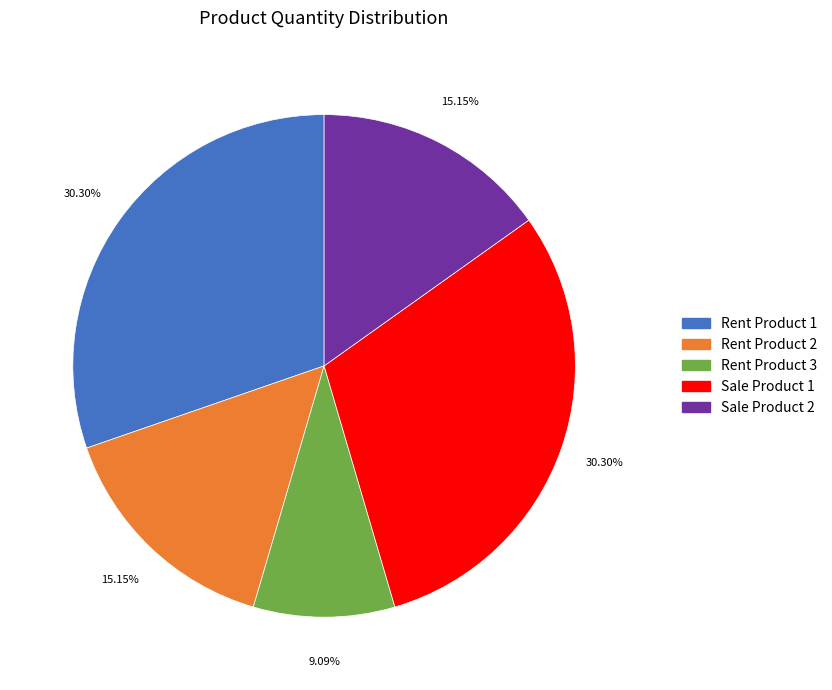

True or false: Sale Product 1 accounts for 18% of the total.

False